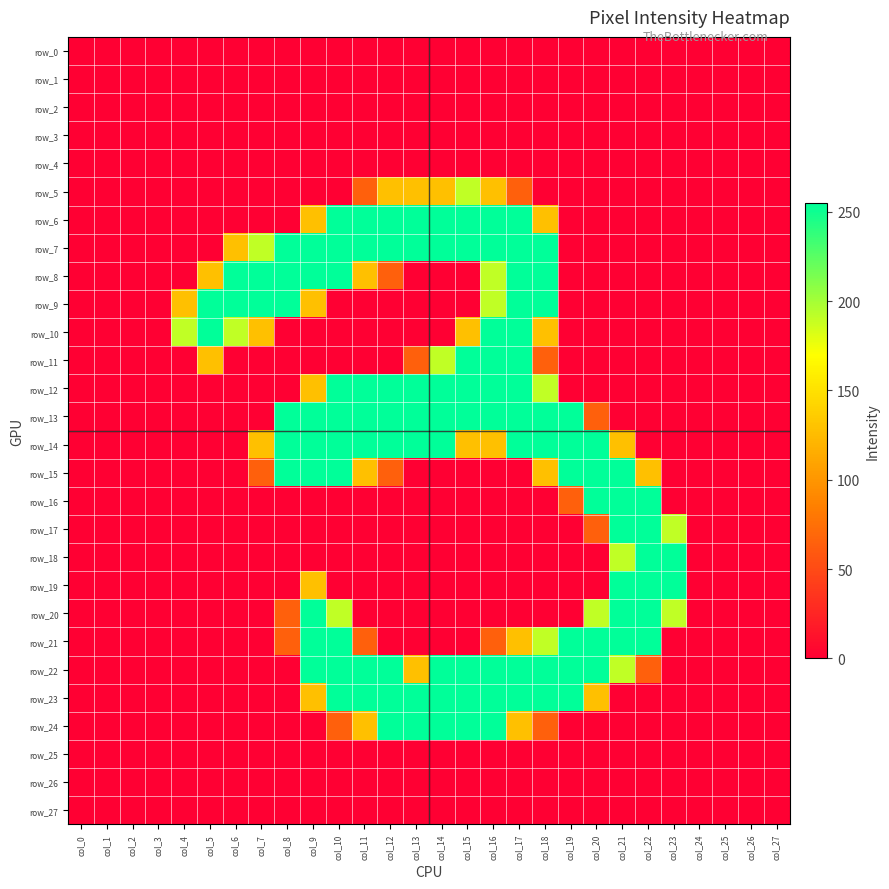

What is the difference between the second highest and minimum values in the row_20 series?

255